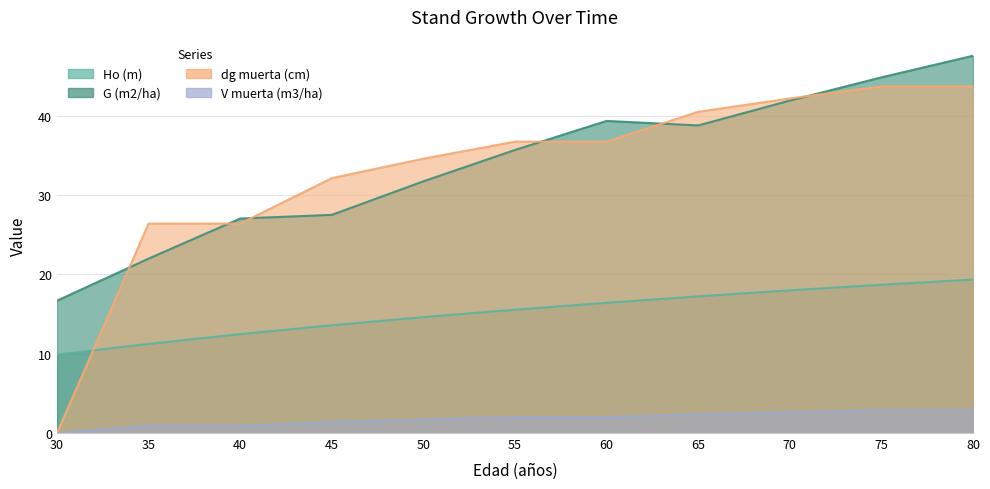

How many intersections are there between dg muerta (cm) and Ho (m)?

1